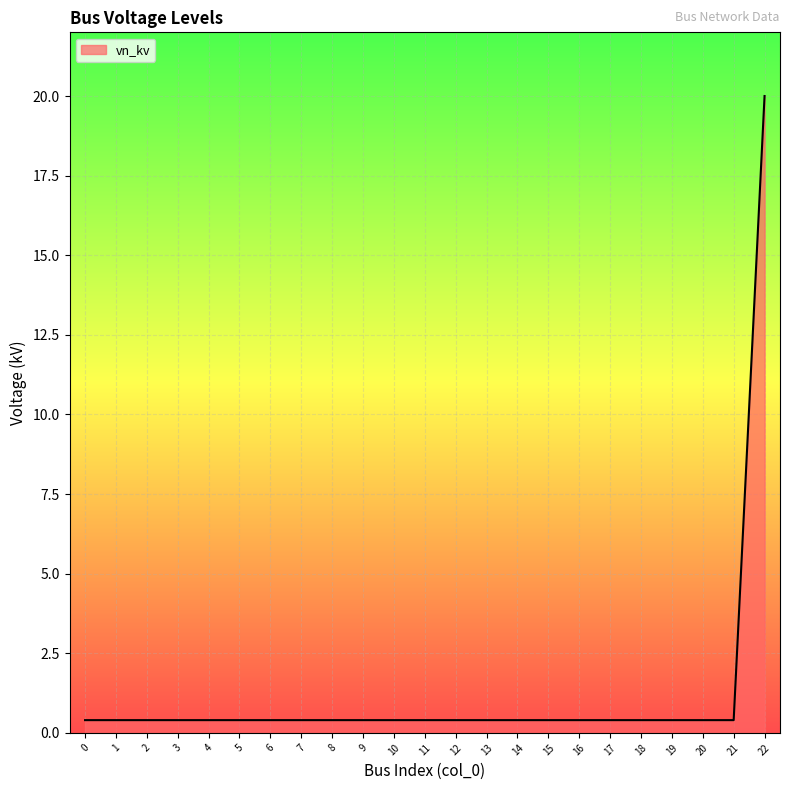

What is the difference between the maximum and second lowest values?

19.6